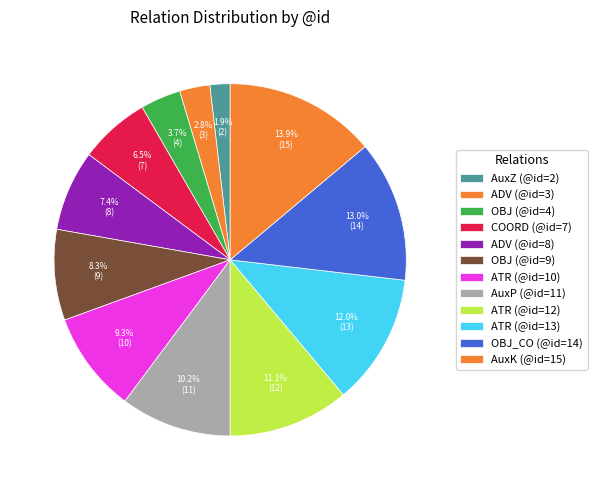

How many slices are in this pie chart?

12